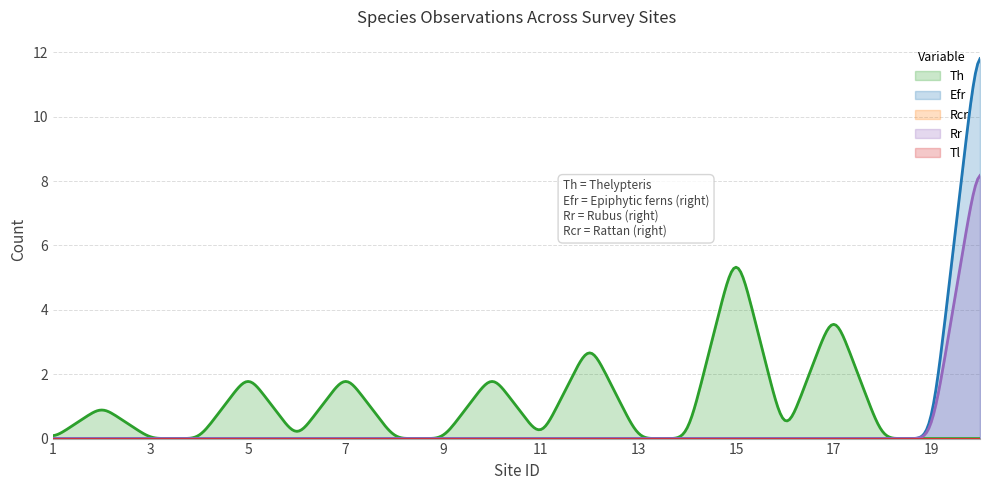

Count the number of categories in the chart.

20